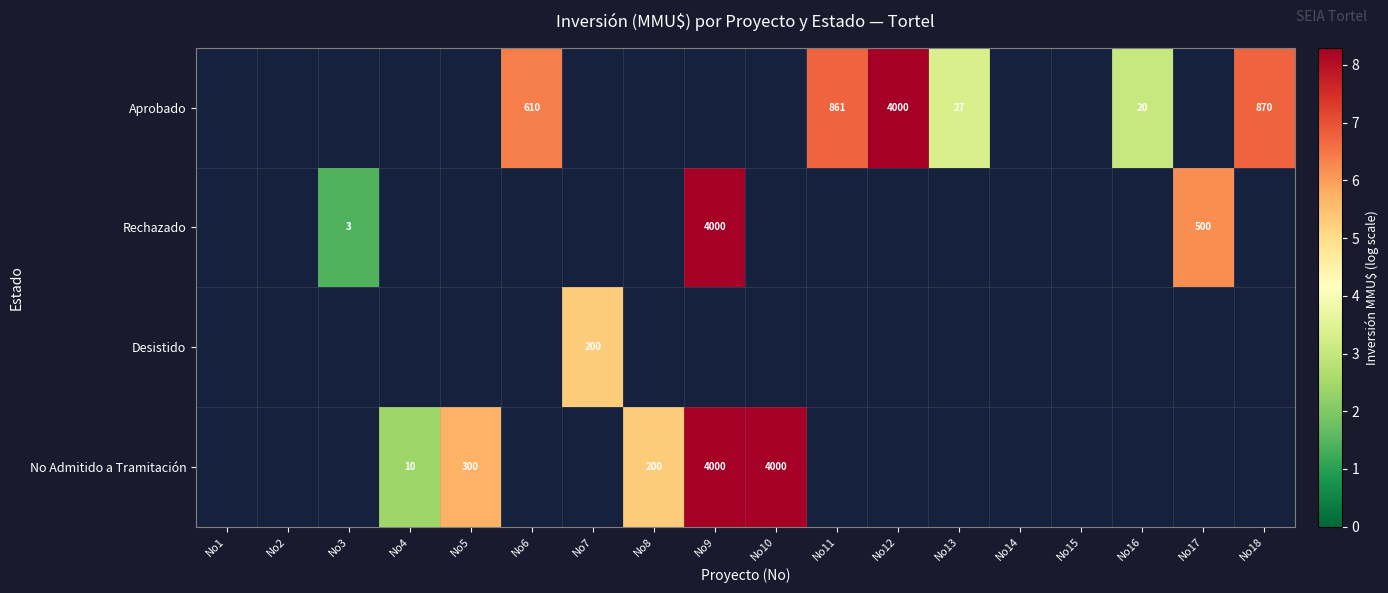

Between No17 and No12, which is larger?

No12